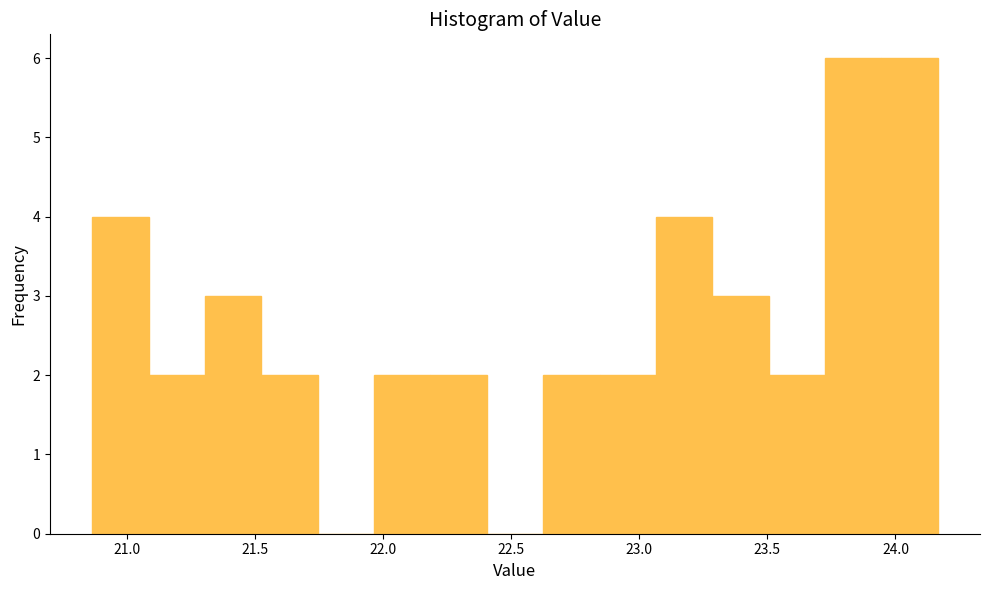

How tall is the bar that spans 21.10 to 21.30 on the x-axis? Neither the bar edges nor the heights are printed on the chart, so give them approximately, as read against the axes.

2